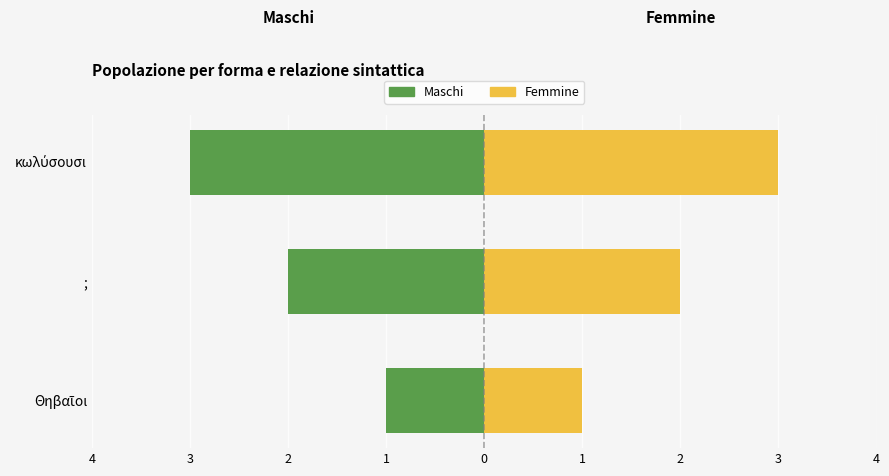

Reading left to right, transcribe all the data shown in this chart.

Maschi: -1	-2	-3
Femmine: 1	2	3